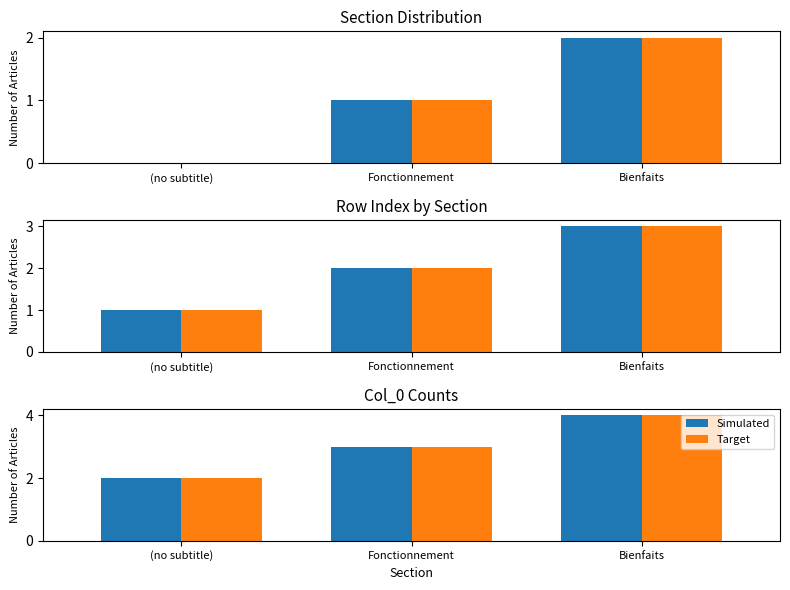

What is the average value of the Target series?

3